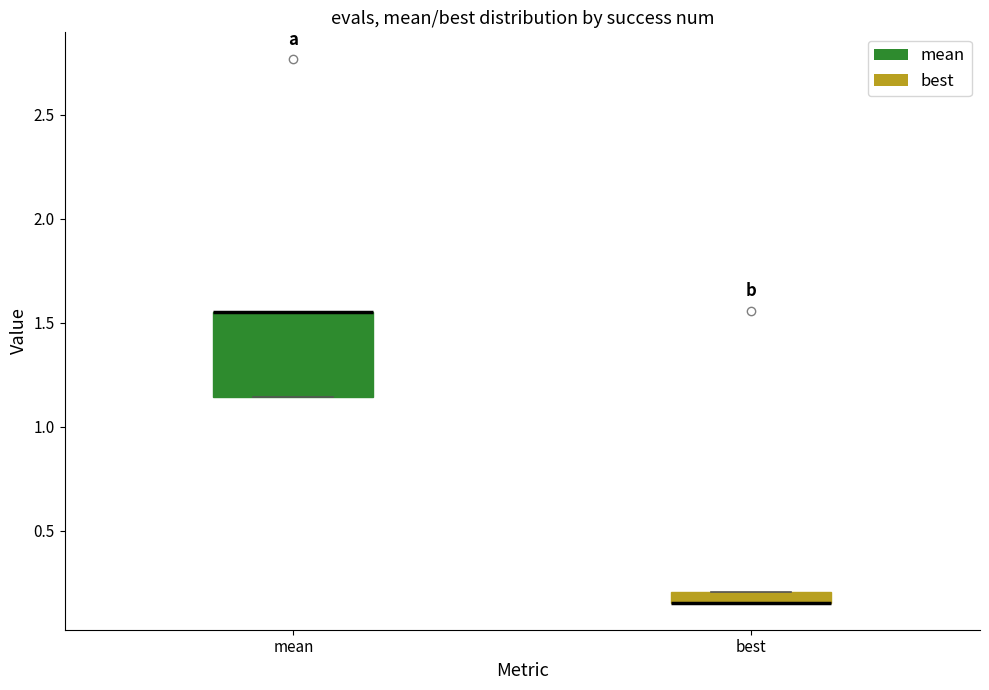

Where is the lower edge of the box for best on the y-axis? The values are not printed on the chart, so give them approximately, as read against the axis.

0.15